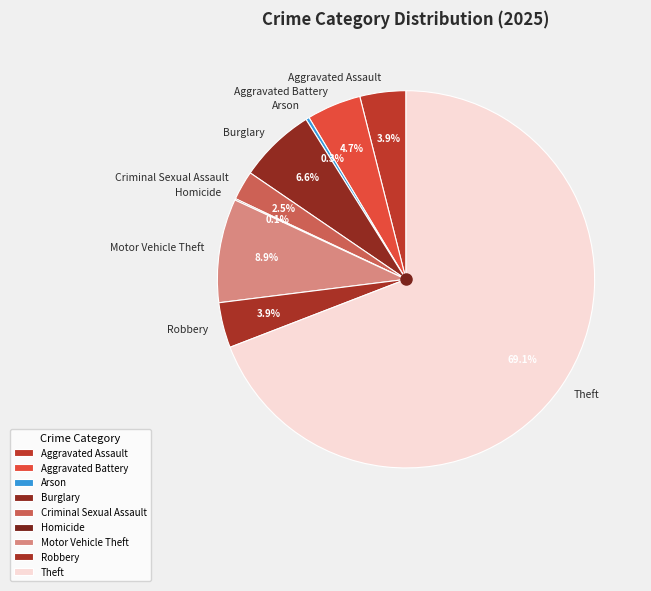

Combined, what portion of the pie is Burglary and Motor Vehicle Theft?

15.5%